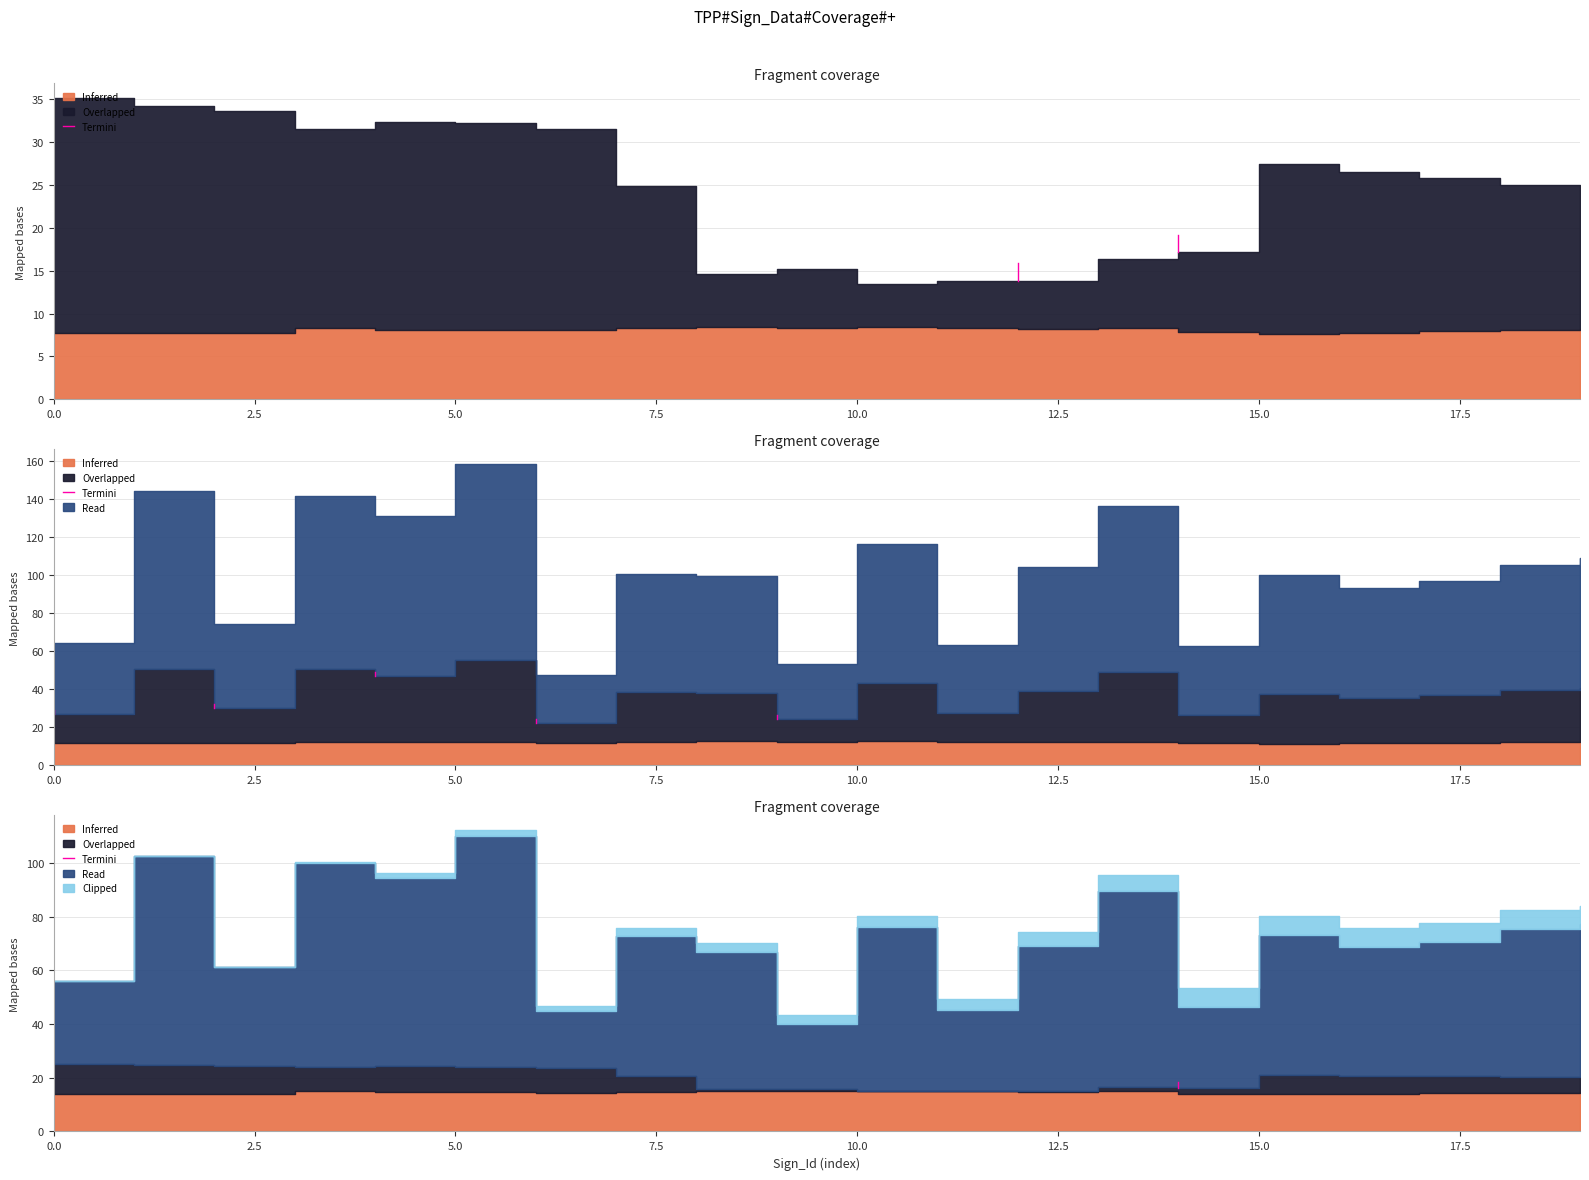

How many lines are shown in the chart?

1